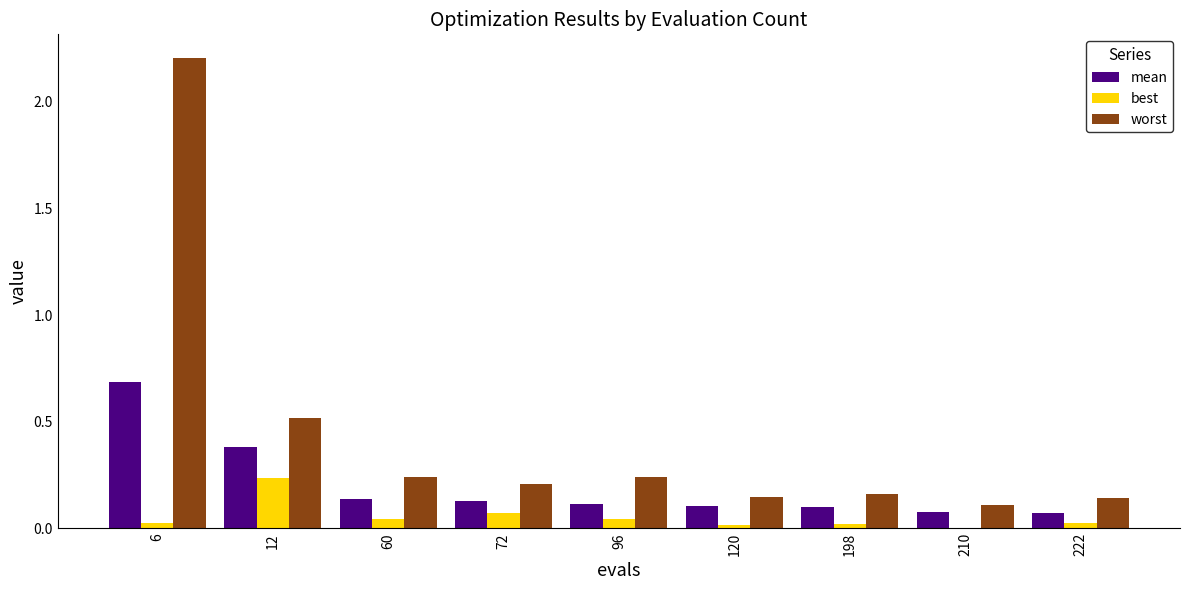

Which series has the largest total across all categories?

worst